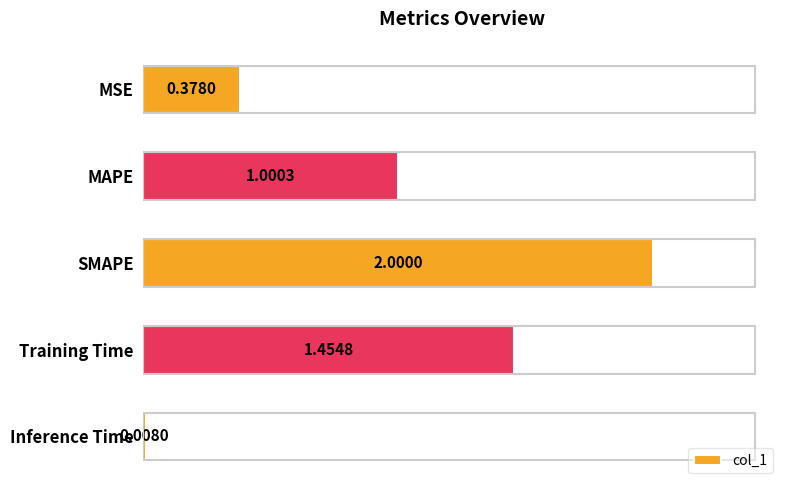

What is the change in value from MAPE to Training Time?

+0.5